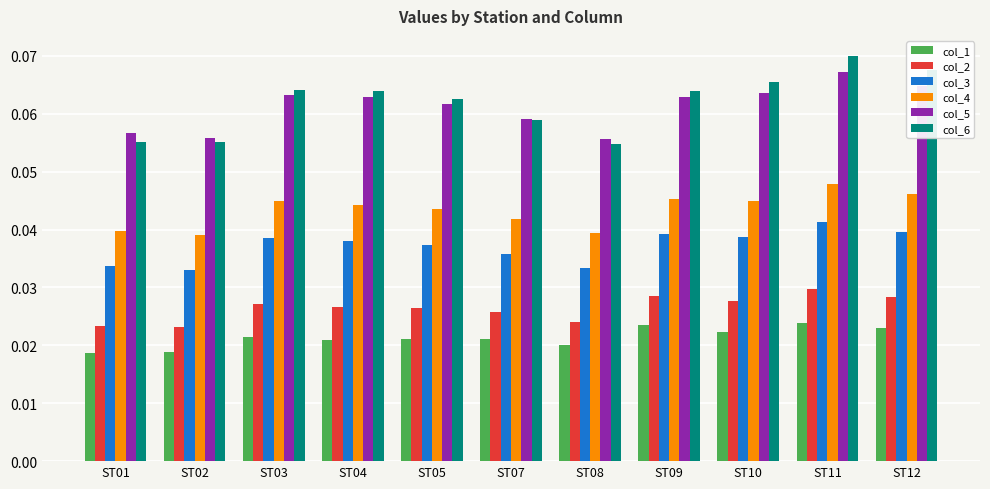

At which category is the sum across all series the highest?

ST11